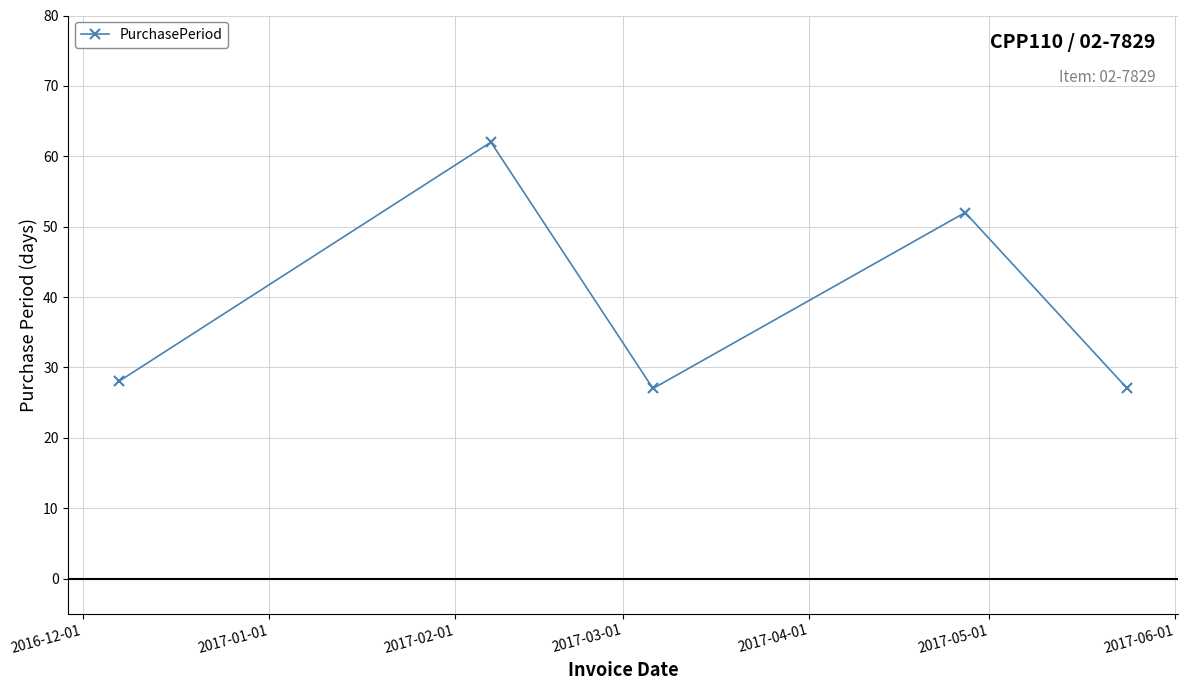

Reading left to right, list all the values displayed in this chart.

28	62	27	52	27